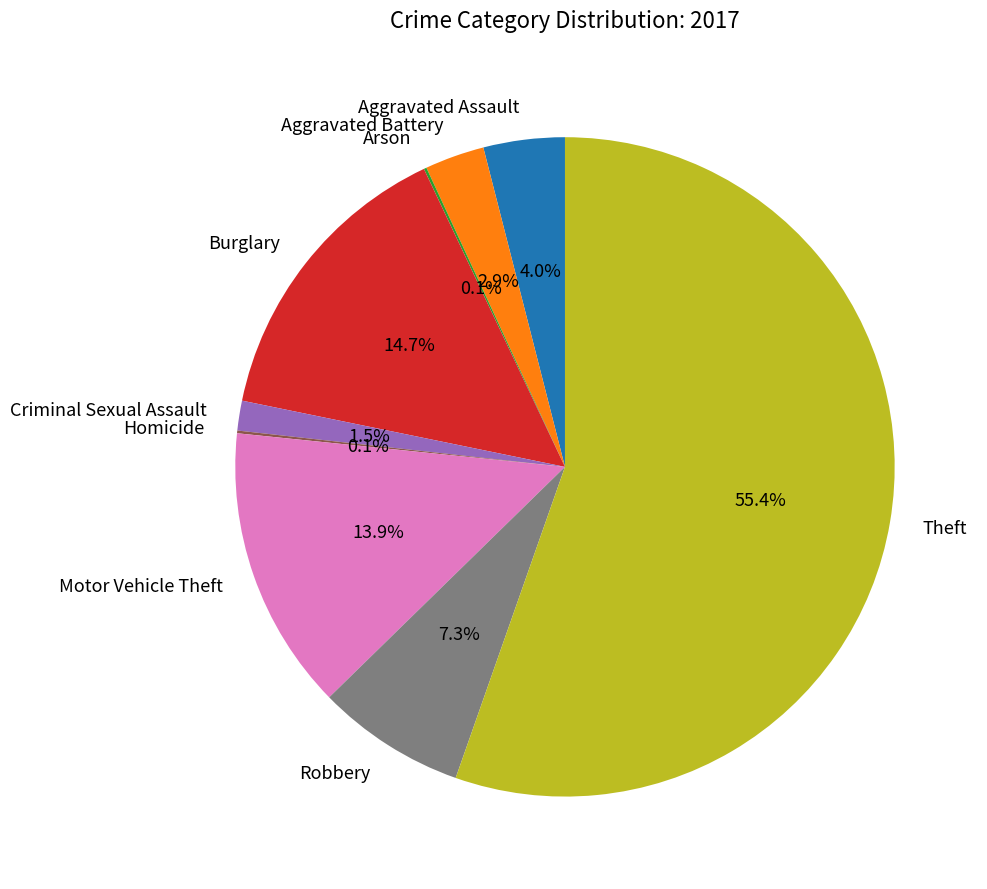

Which category has the biggest portion of the pie?

Theft